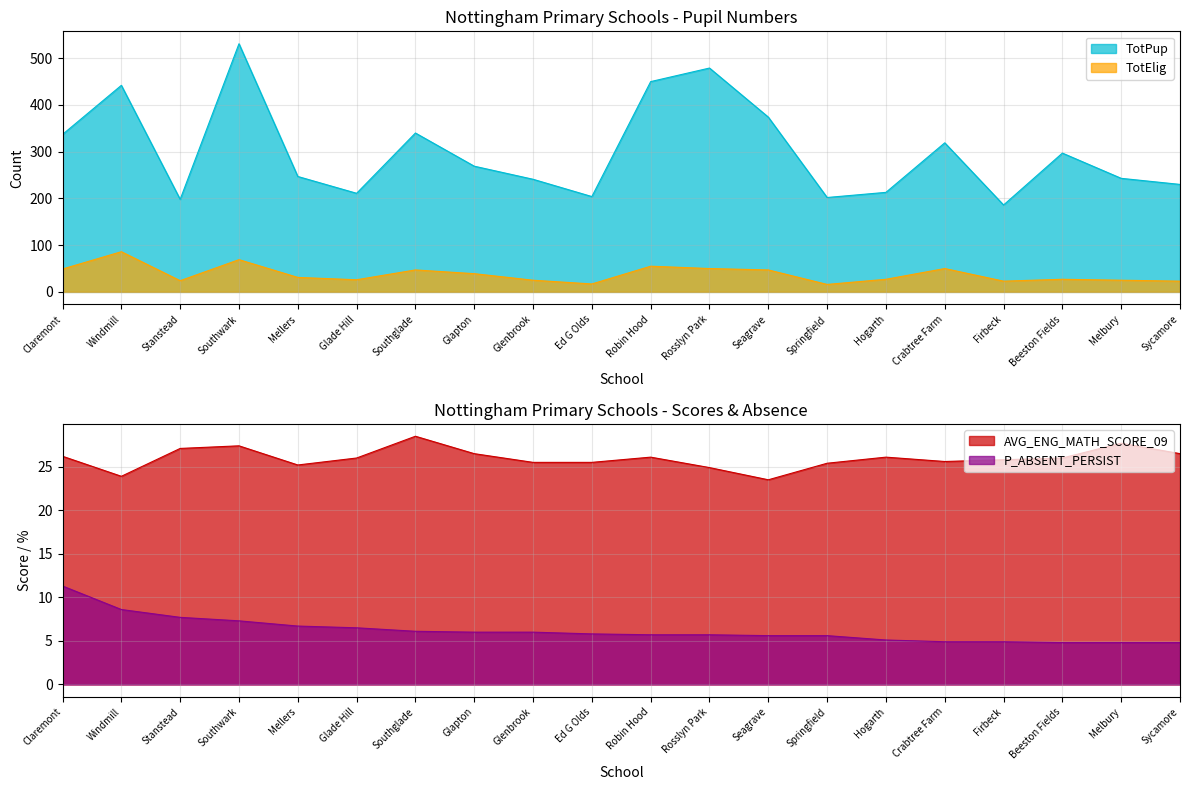

True or false: TotPup and P_ABSENT_PERSIST intersect in this chart.

False